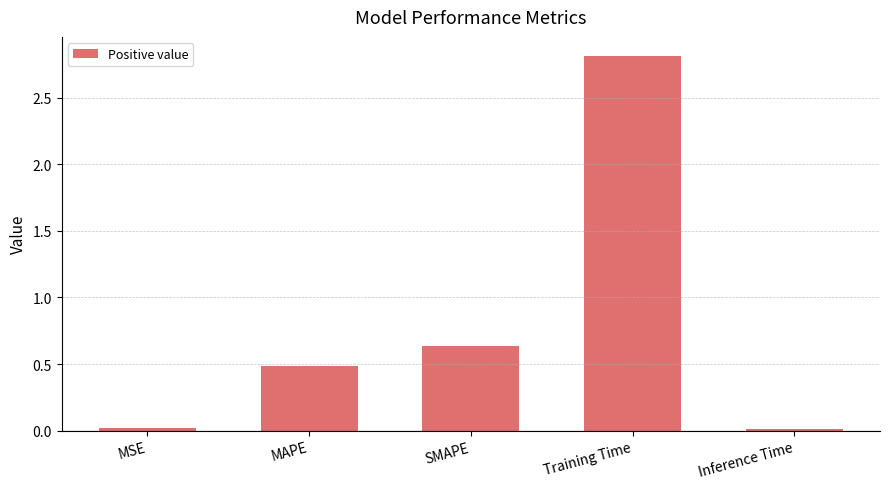

How many bars are there in total?

5